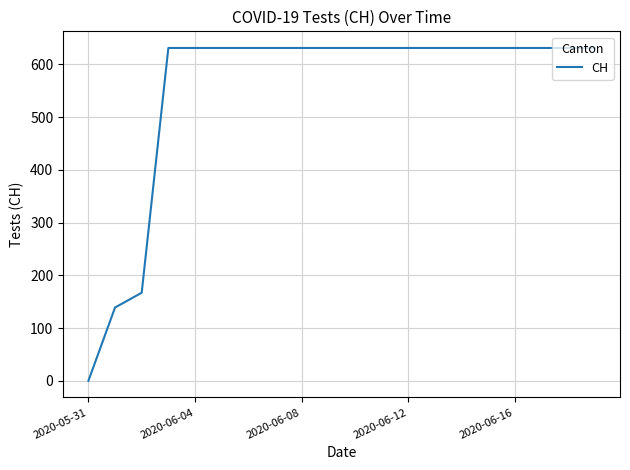

What is the maximum value shown in the chart?

631